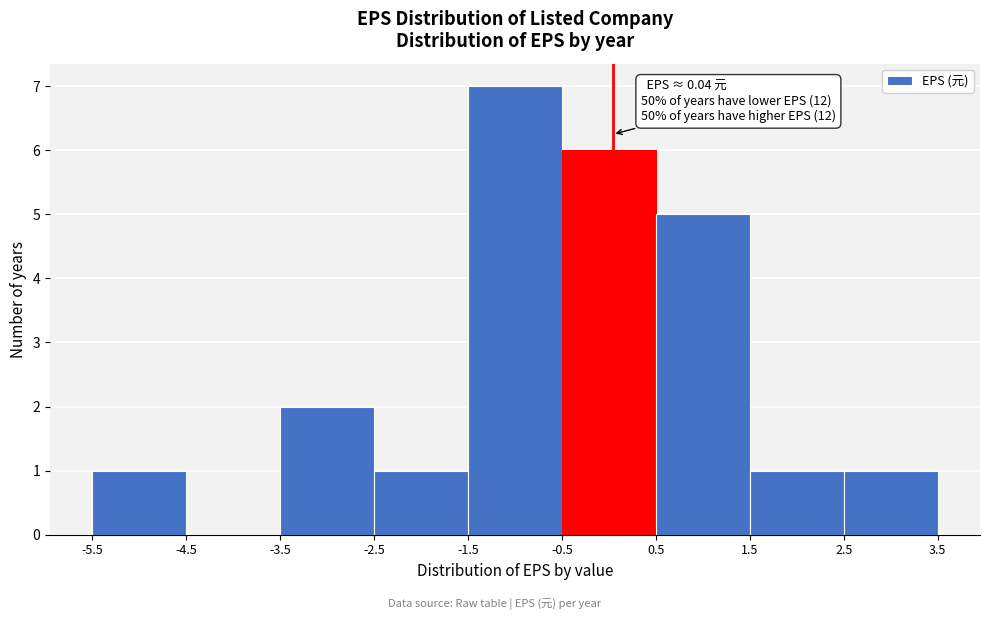

Which range on the x-axis has the tallest bar?

-1.5 to -0.5